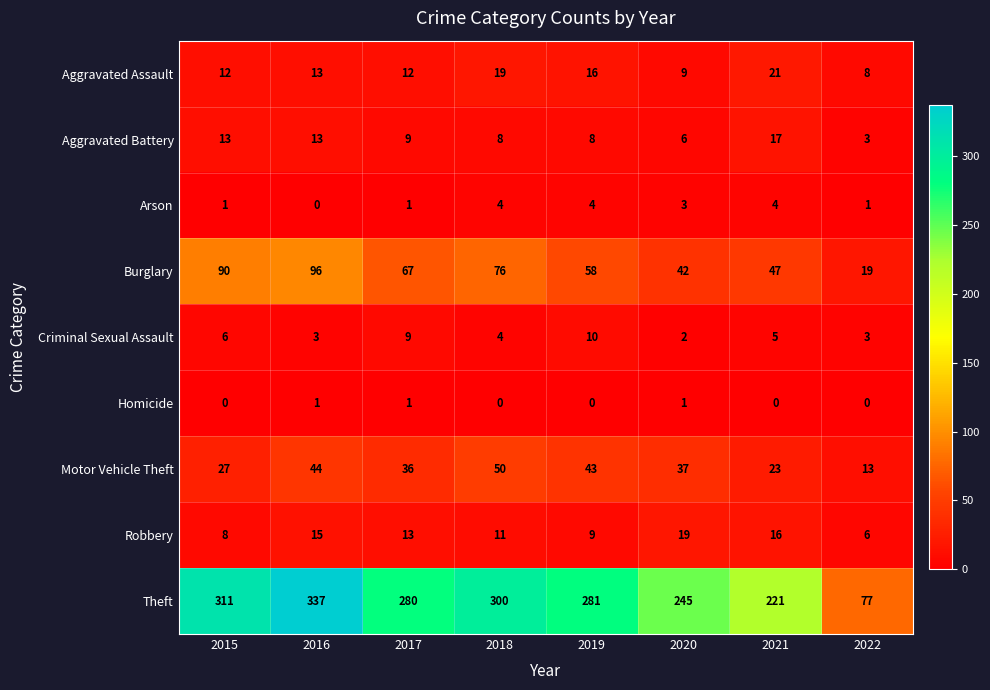

What is the lowest value of the Aggravated Battery series?

3